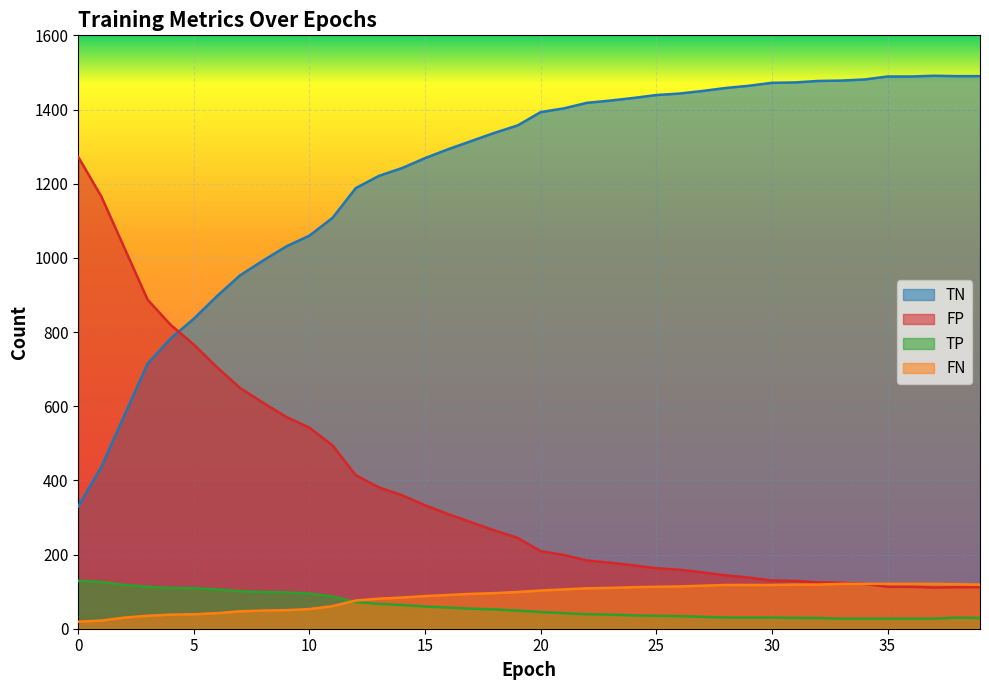

What is the maximum value shown in the chart?

1491